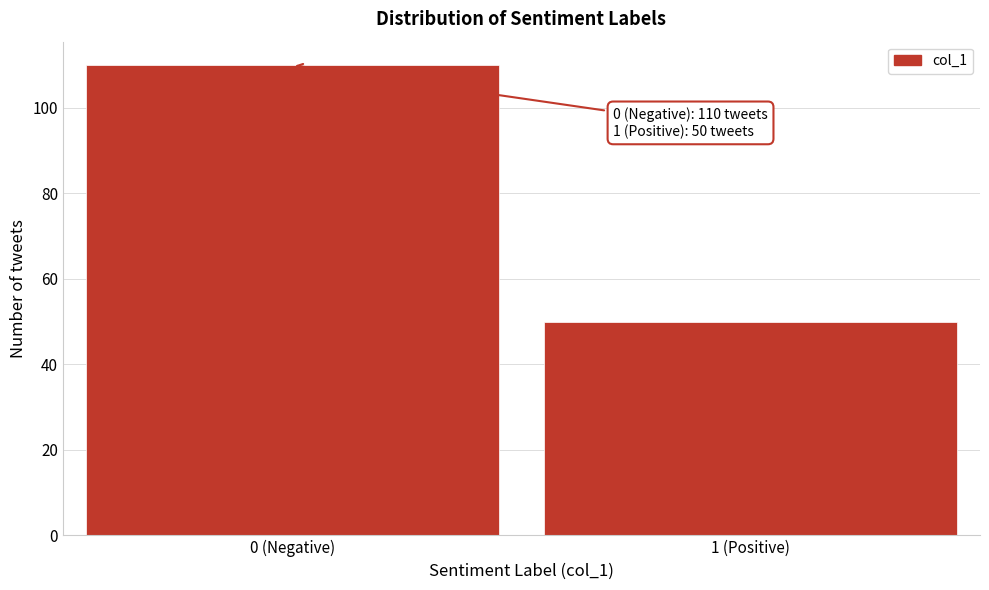

Reading left to right, list all the values displayed in this chart.

0 (Negative)=110	1 (Positive)=50